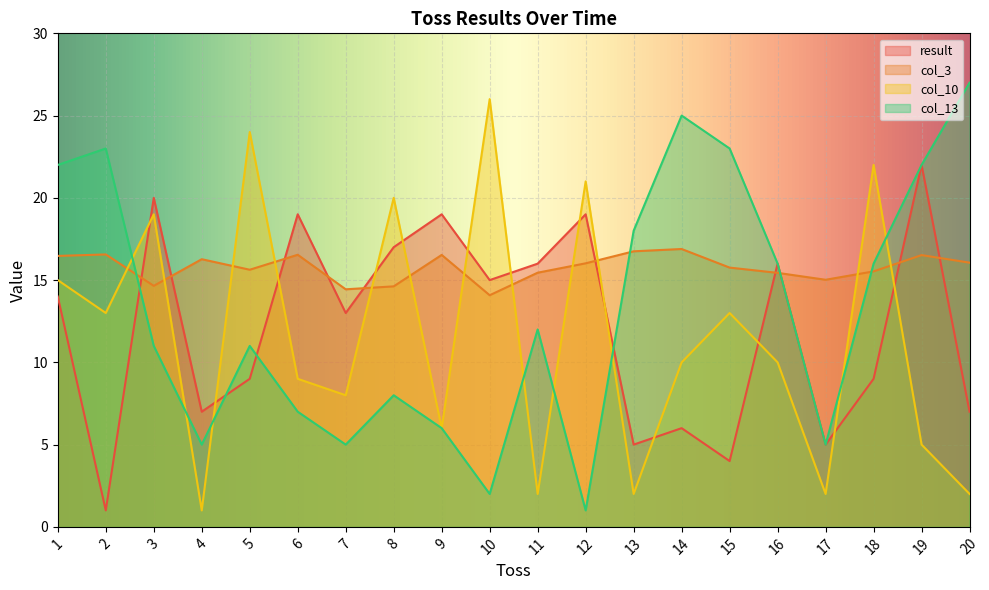

The col_13 series shows 7.7 at 19. True or false?

False